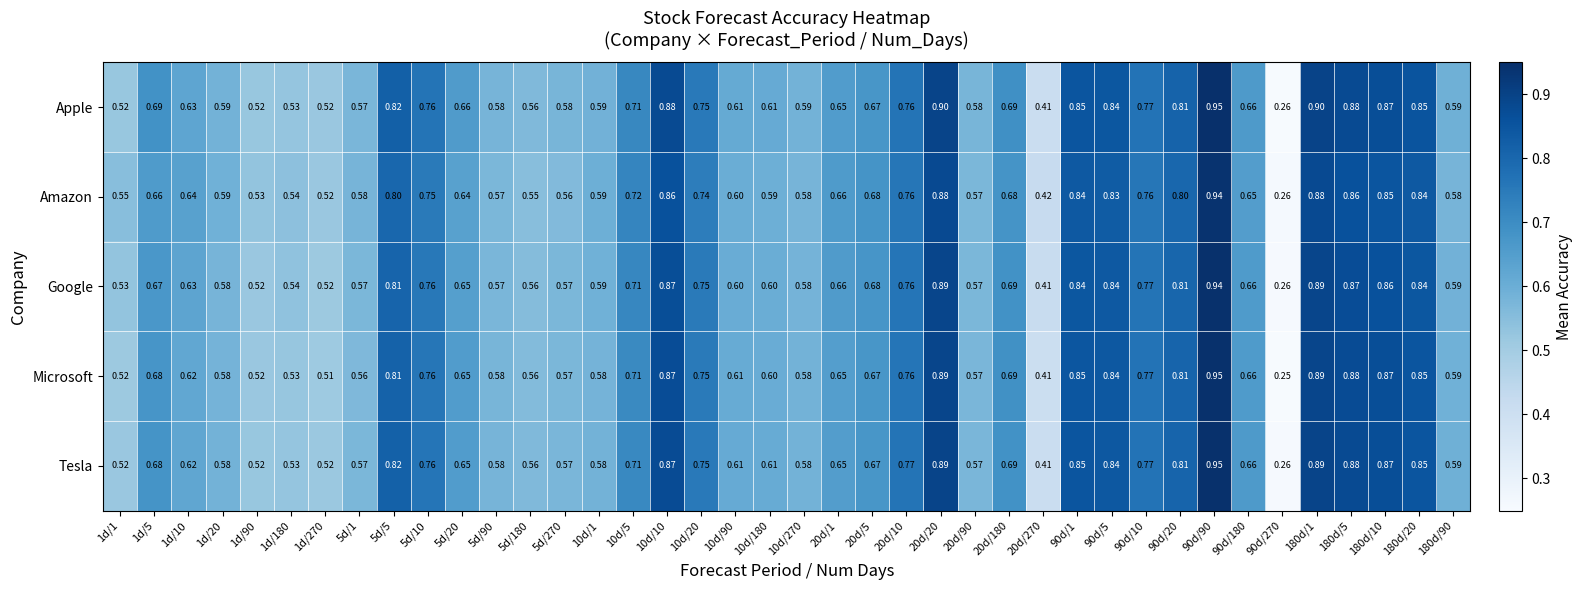

At how many categories does at least one series exceed 0?

40